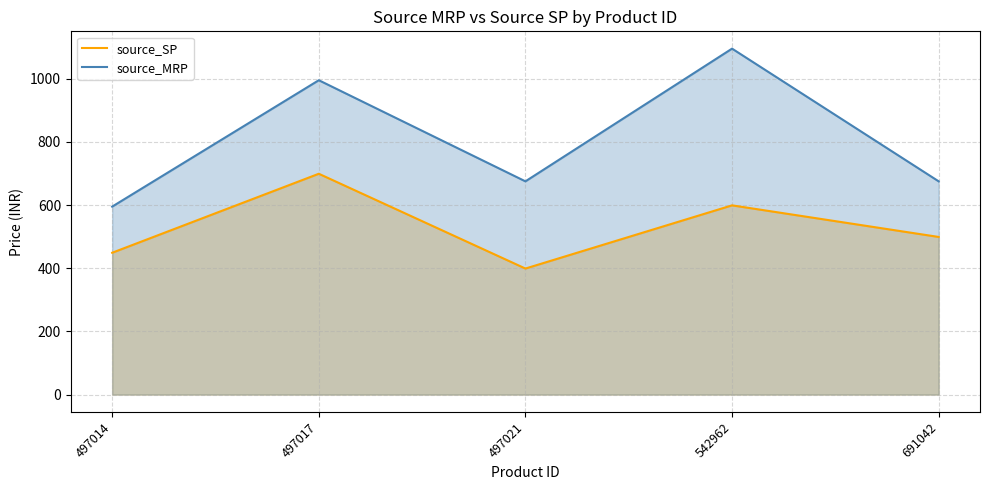

Reading left to right, extract all data points from this chart.

source_SP: 497014=449	497017=699	497021=399	542962=599	691042=499
source_MRP: 497014=595	497017=995	497021=675	542962=1095	691042=675